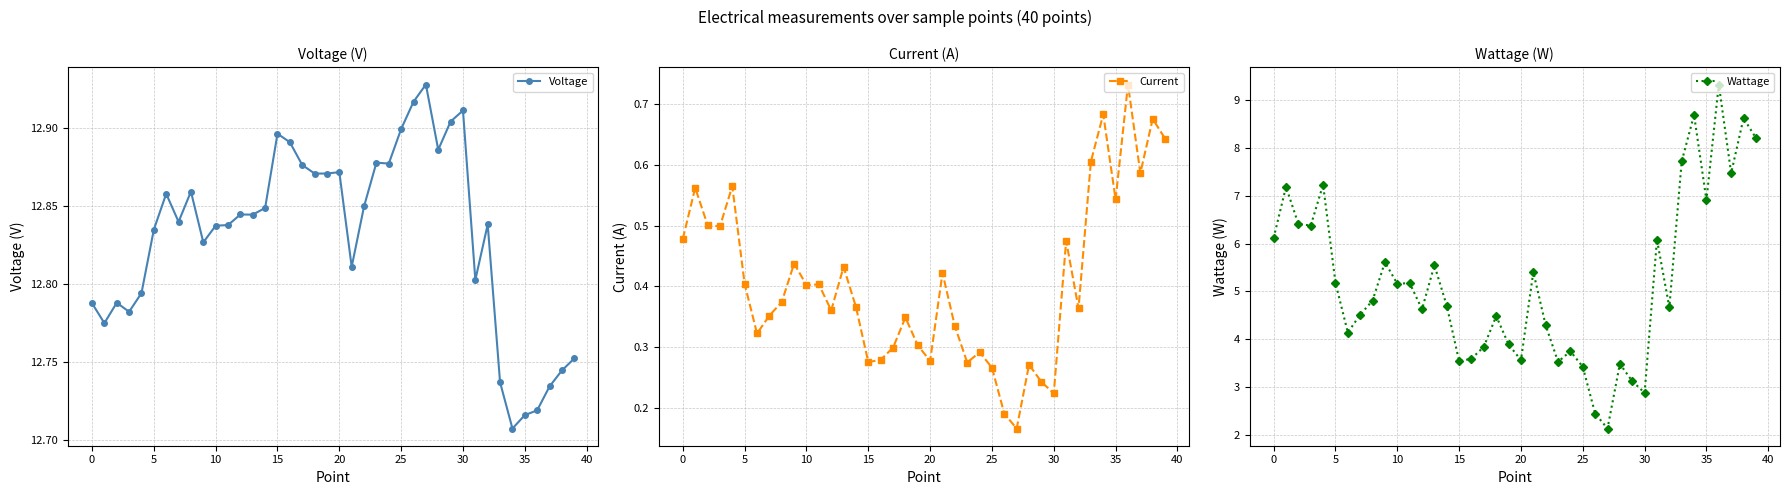

How many distinct data groups are displayed?

3